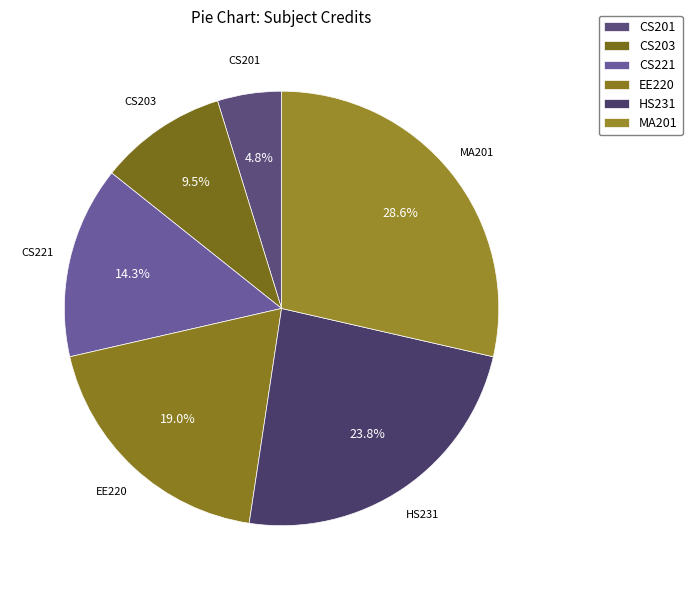

Does any single category account for the majority?

No